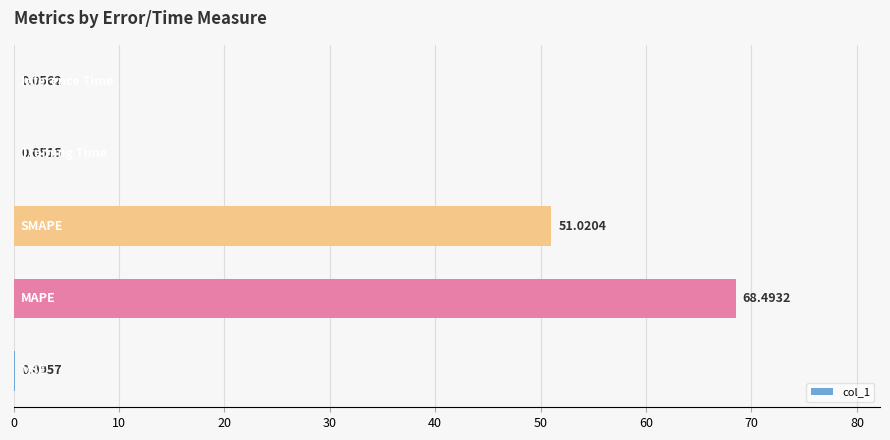

What is the sum of all values?

119.7